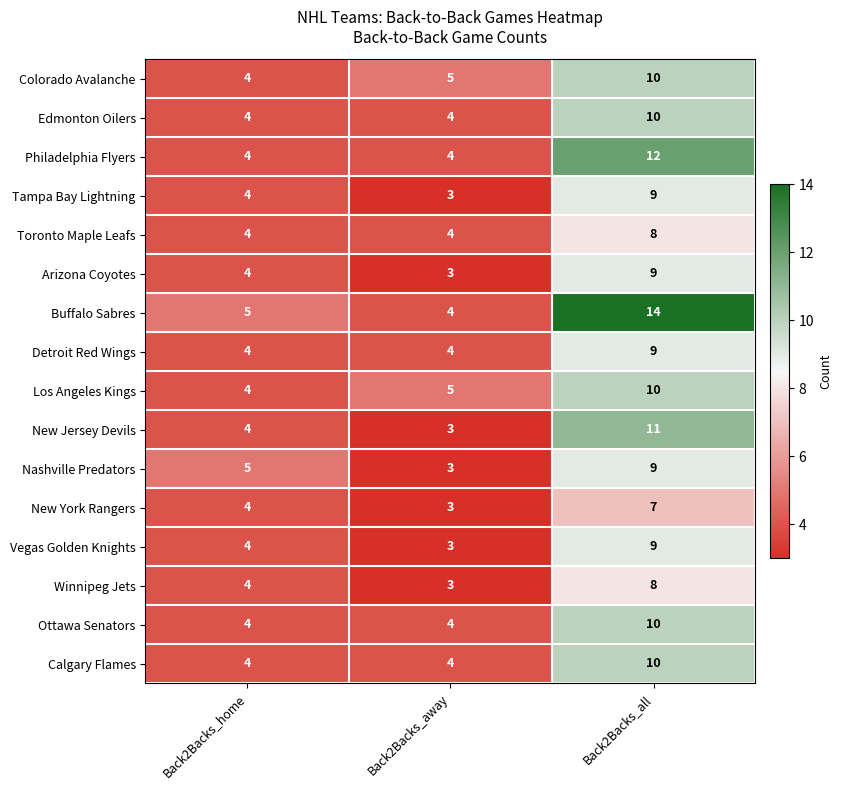

List the labels in order of New Jersey Devils value, largest first.

Back2Backs_all, Back2Backs_home, Back2Backs_away